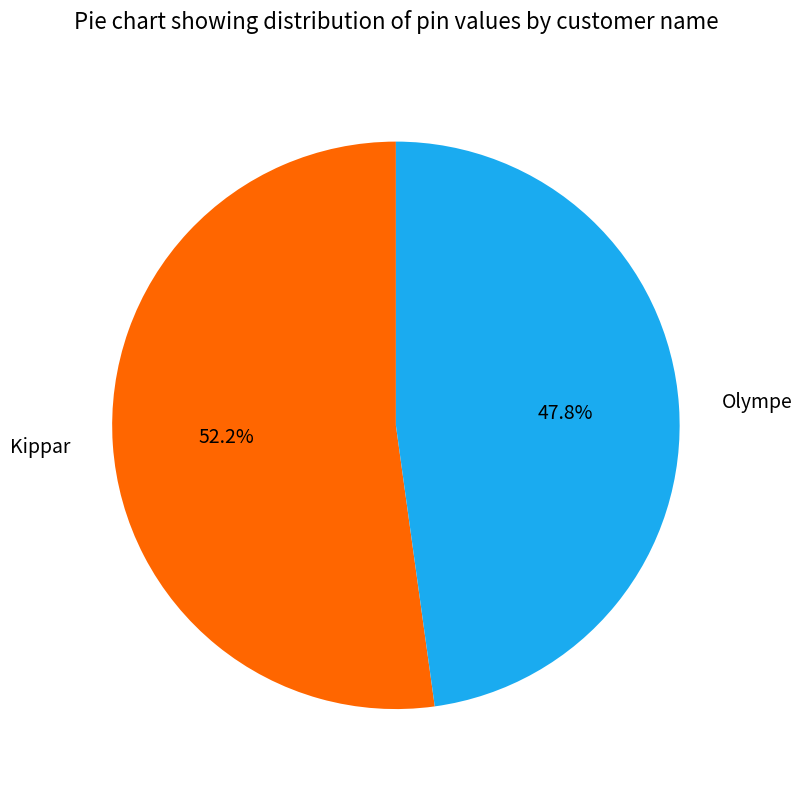

Between Kippar and Olympe, which is larger?

Kippar